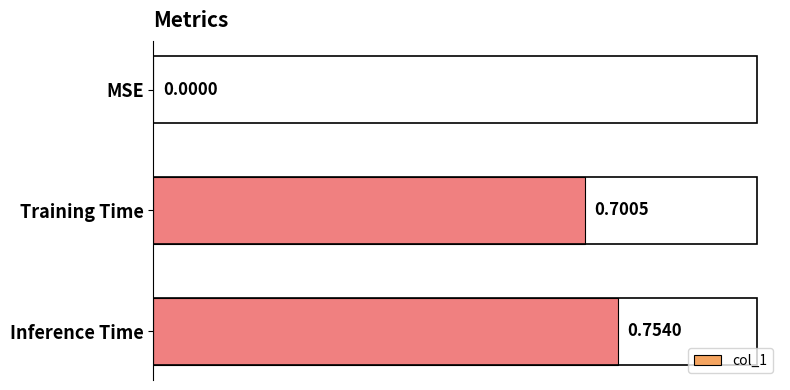

What is the sum of all values?

1.5